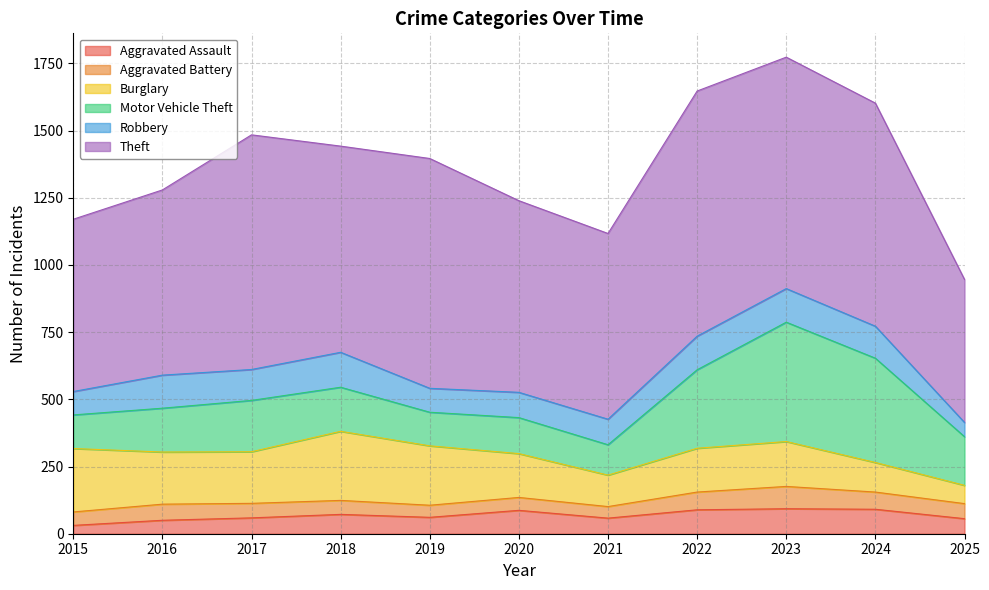

List the labels in order of Burglary value, smallest first.

2025, 2024, 2021, 2020, 2022, 2023, 2017, 2016, 2019, 2015, 2018